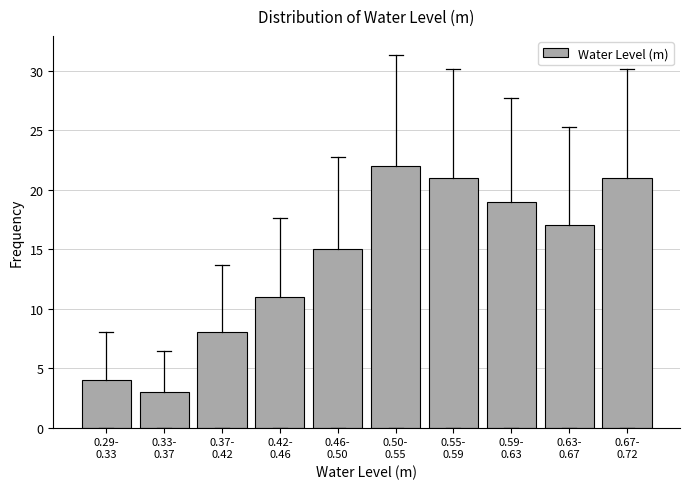

Reading right to left, extract all data points from this chart.

21	17	19	21	22	15	11	8	3	4